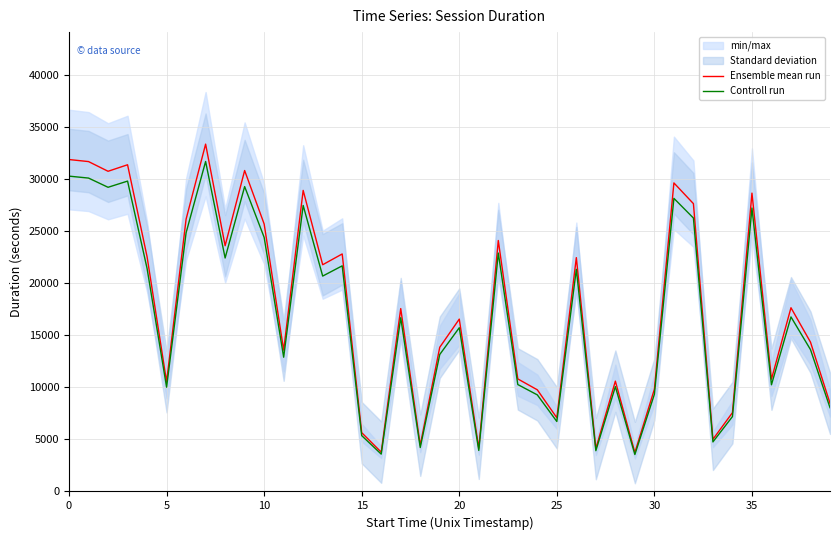

Is the value of Ensemble mean run at 30 greater than the value of Controll run at 12?

No